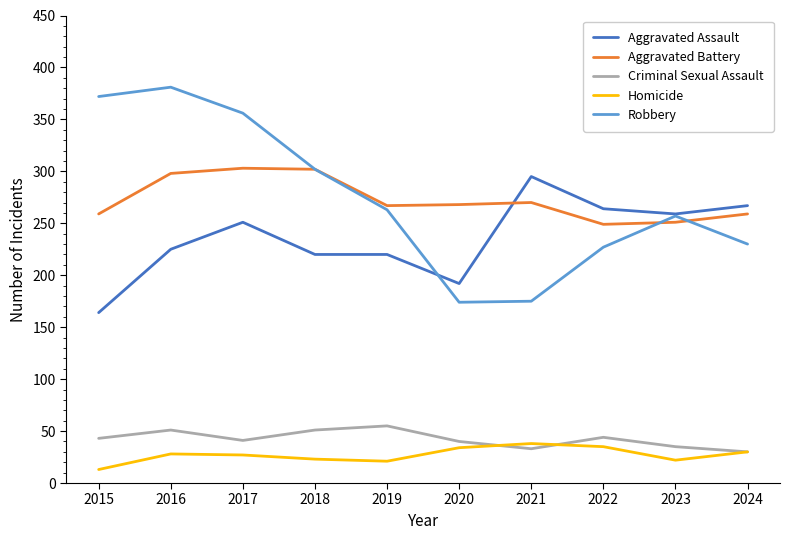

The Homicide series shows 22 at 2023. True or false?

True